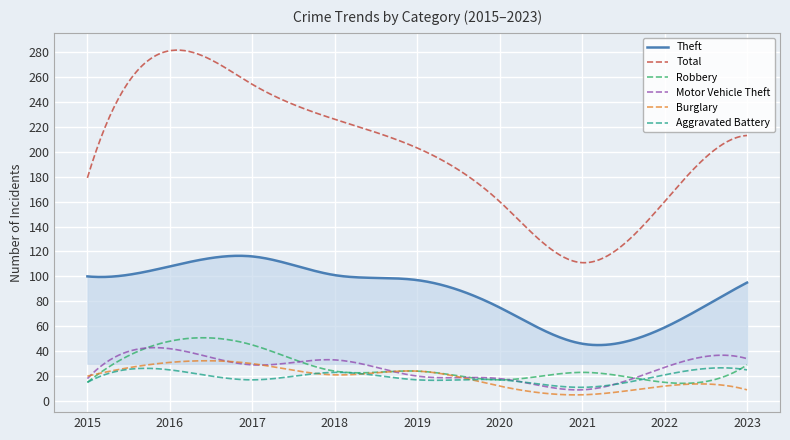

After their last crossing, which series has the higher values: Robbery or Burglary?

Robbery